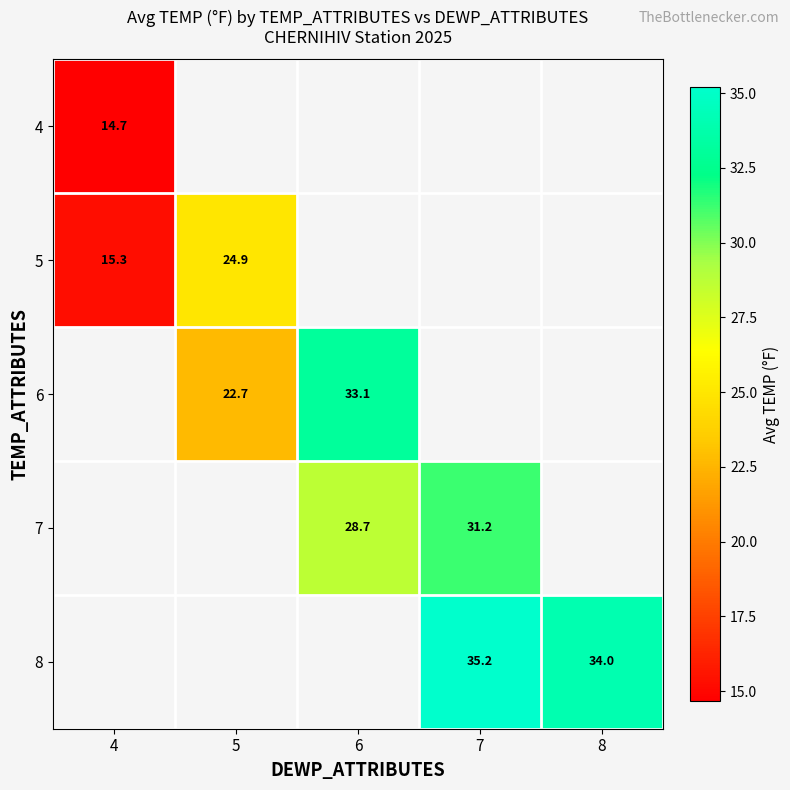

Which label corresponds to the smallest value in the chart?

4